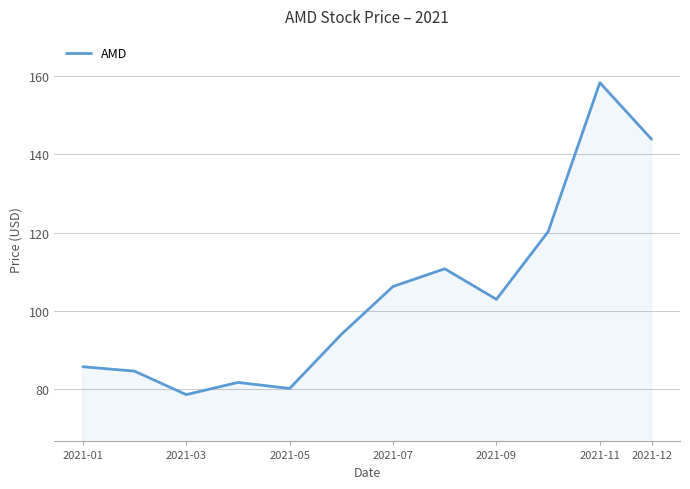

What is the difference between the maximum and minimum values?

79.9